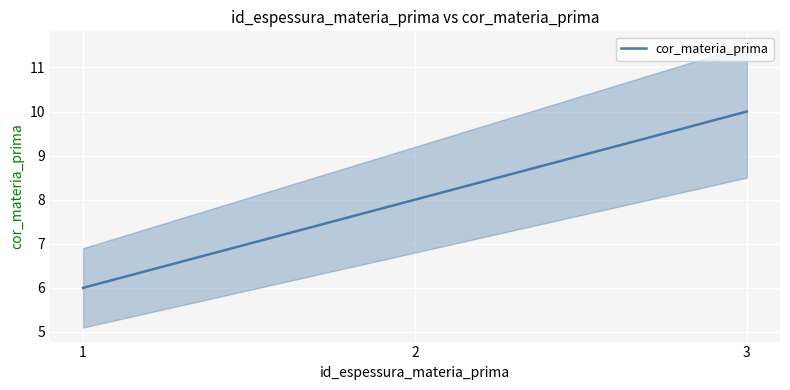

Where is the data nearest to the value 8?

2